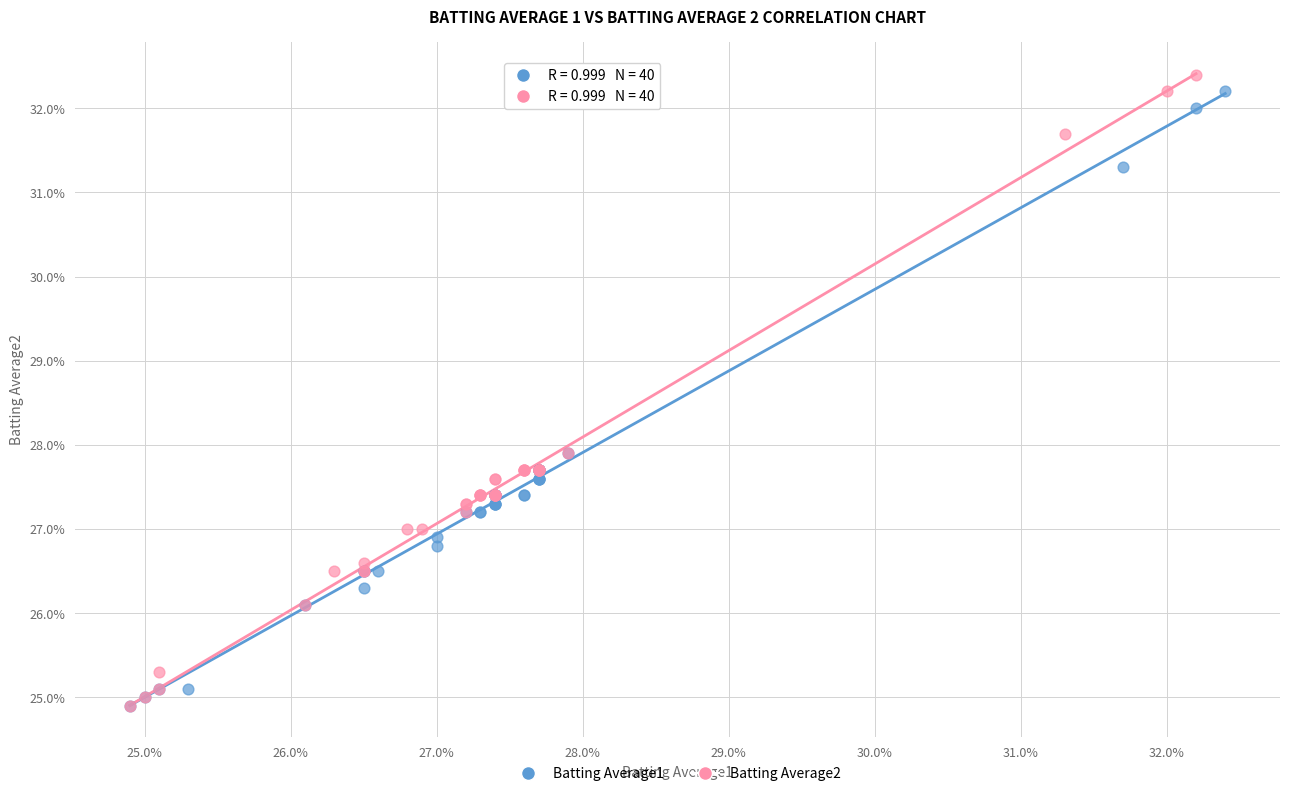

What are all the series names shown in the legend?

Batting Average1, Batting Average2